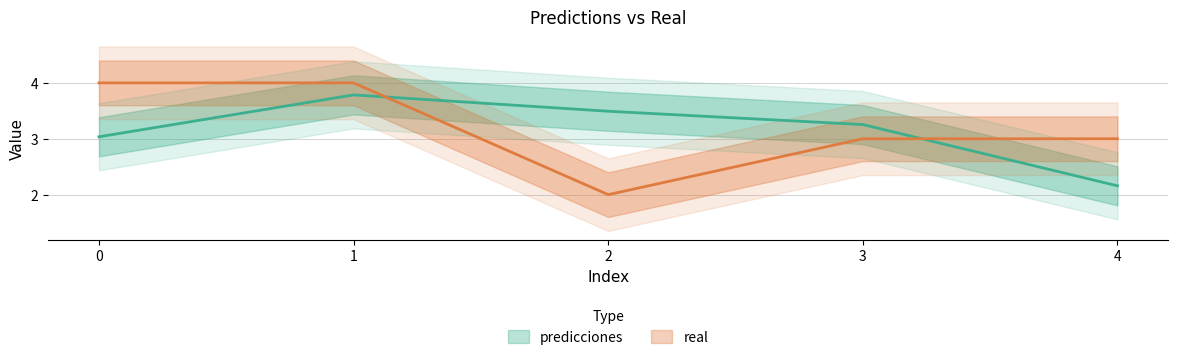

Count the number of data series in this chart.

2